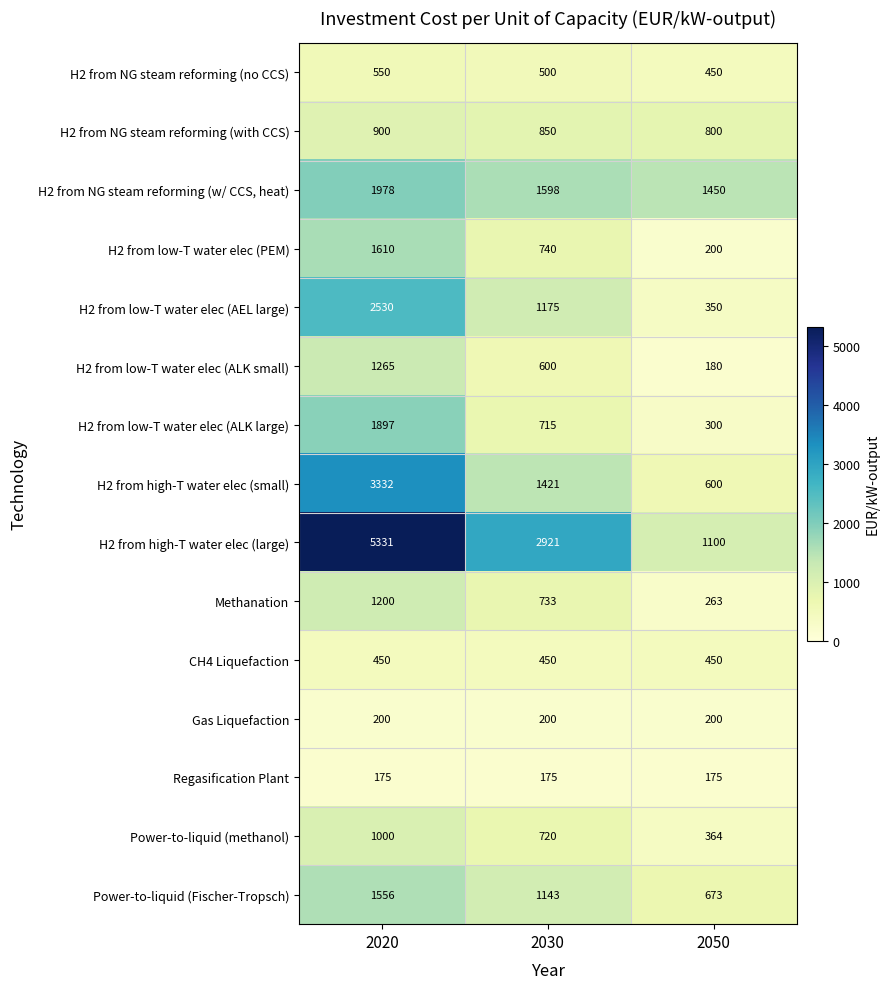

The Power-to-liquid (methanol) series shows 215 at 2030. True or false?

False